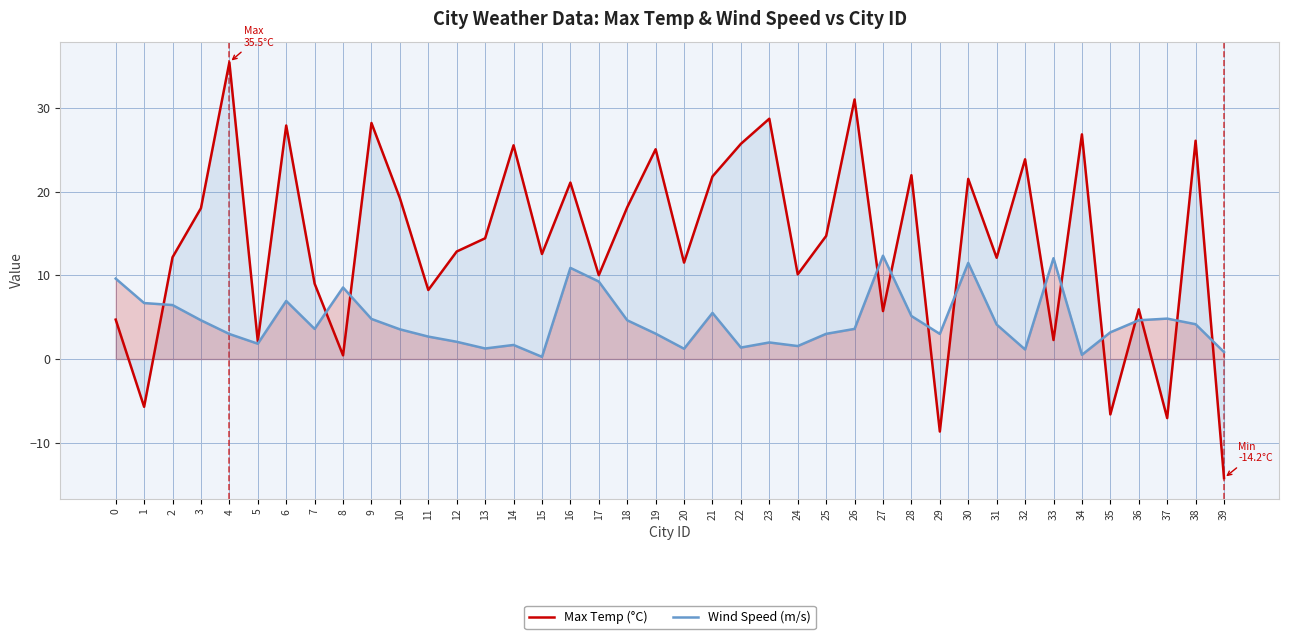

What is the difference between the Max Temp (°C) values at 8 and 25?

14.3